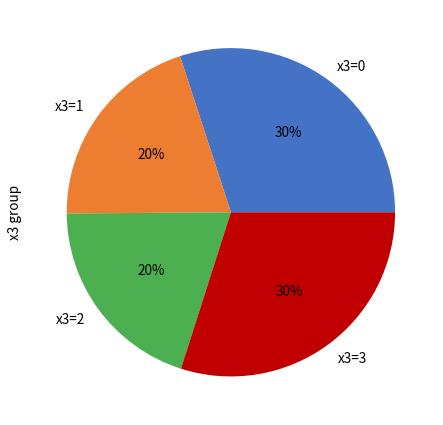

Is it true that x3=1 is 20% of the pie?

True